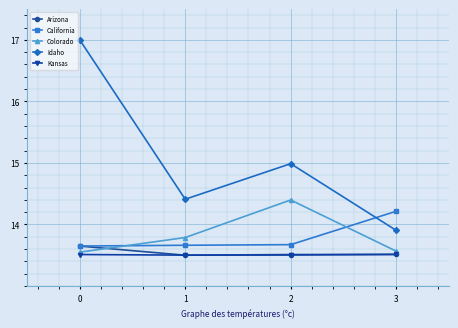

True or false: Kansas and Idaho intersect in this chart.

False